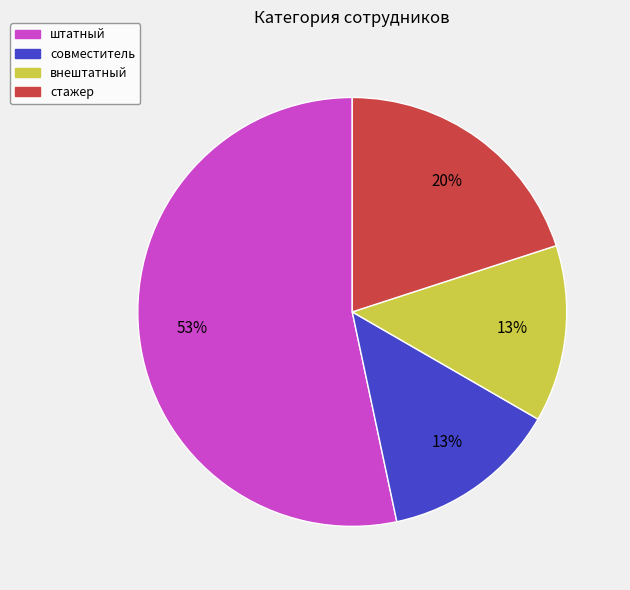

Approximately how many times larger is the value at стажер compared to совместитель?

1.5